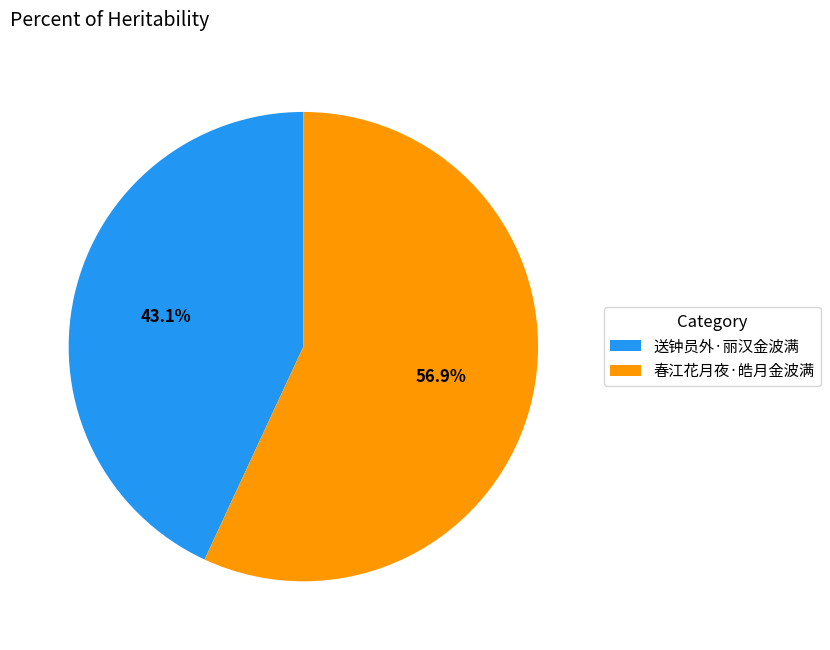

Which category has the biggest portion of the pie?

春江花月夜·皓月金波满